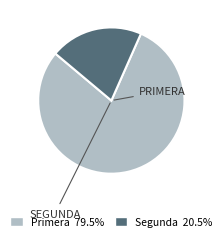

How many segments does this pie chart have?

2